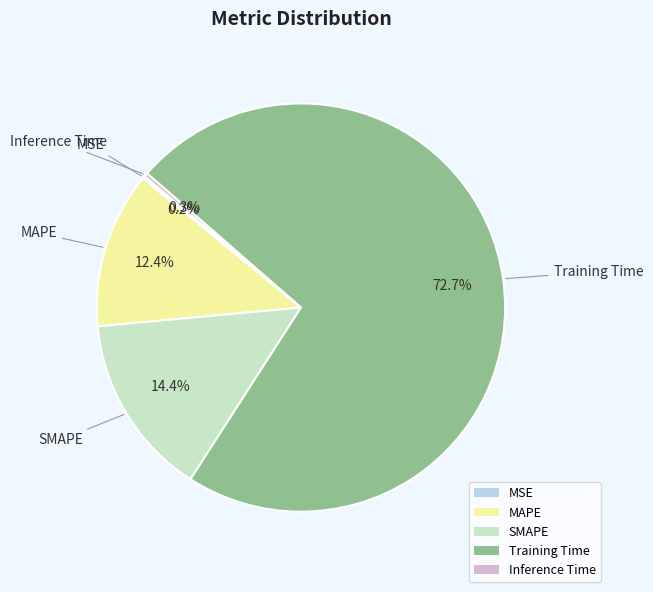

The SMAPE slice represents 1% of the pie. True or false?

False